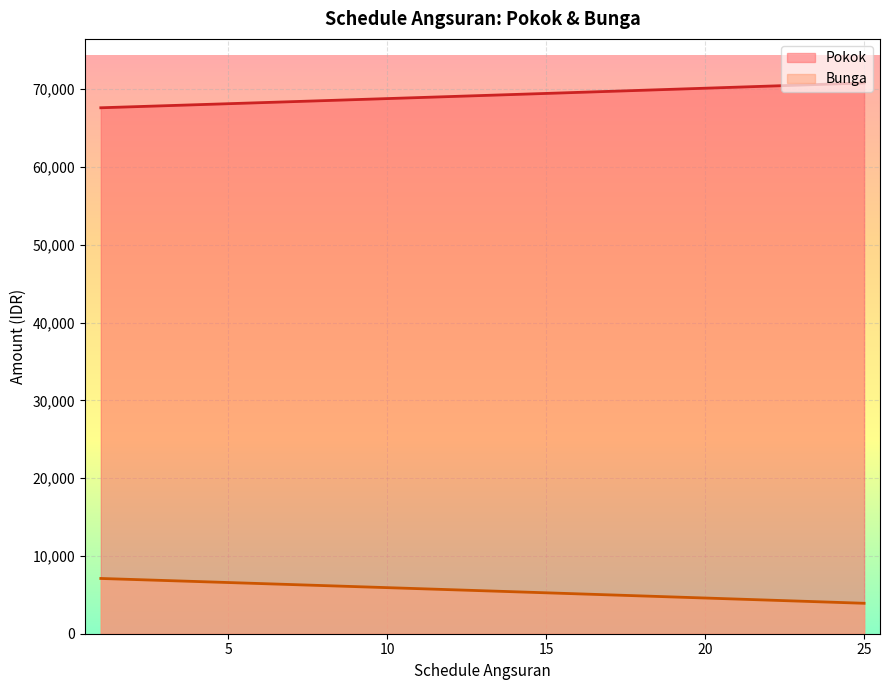

What are all the series names shown in the legend?

Pokok, Bunga